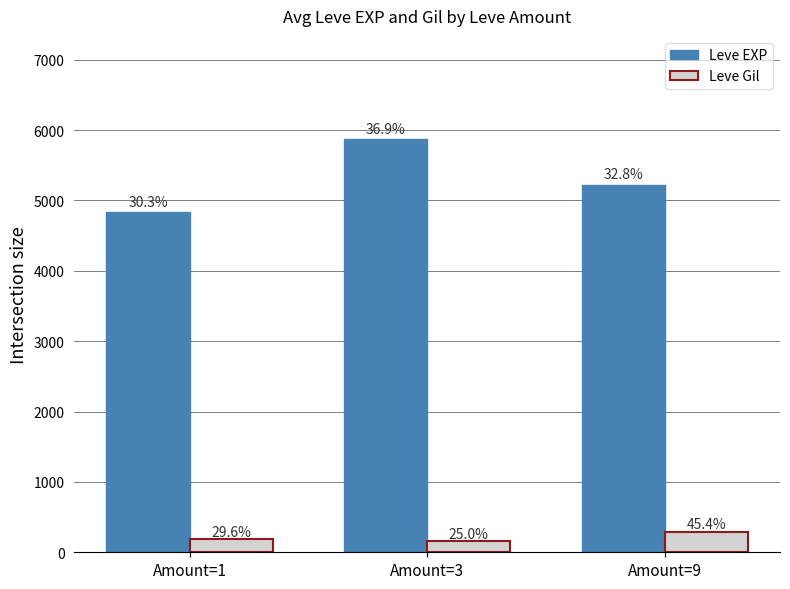

Reading left to right, what are all the values shown in this chart?

Leve EXP: 4830	5870	5220
Leve Gil: 191	161	293